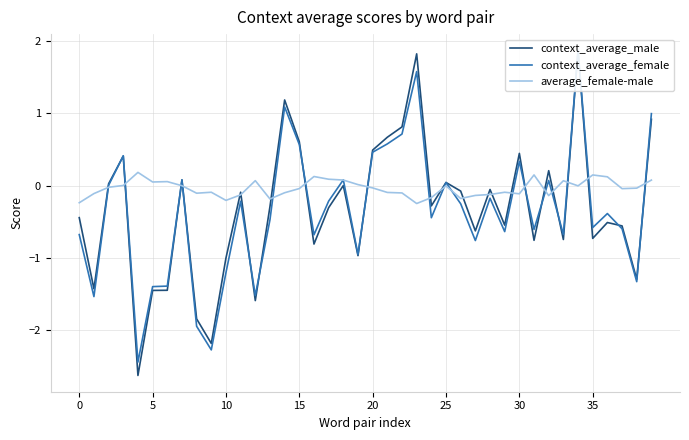

Reading right to left, list all the values displayed in this chart.

context_average_male: 0.9	-1.3	-0.6	-0.5	-0.7	1.9	-0.7	0.2	-0.8	0.4	-0.5	-0.1	-0.6	-0.1	0.0	-0.3	1.8	0.8	0.7	0.5	-1.0	0.0	-0.3	-0.8	0.6	1.2	-0.3	-1.6	-0.1	-1.0	-2.2	-1.8	0.1	-1.4	-1.4	-2.6	0.4	0.0	-1.4	-0.4
context_average_female: 1.0	-1.3	-0.6	-0.4	-0.6	1.9	-0.7	0.1	-0.6	0.3	-0.6	-0.2	-0.8	-0.2	0.0	-0.4	1.6	0.7	0.6	0.5	-0.9	0.1	-0.2	-0.7	0.6	1.1	-0.5	-1.5	-0.2	-1.2	-2.3	-1.9	0.1	-1.4	-1.4	-2.4	0.4	0.0	-1.5	-0.7
average_female-male: 0.1	-0.0	-0.0	0.1	0.1	-0.0	0.1	-0.1	0.2	-0.1	-0.1	-0.1	-0.1	-0.2	-0.0	-0.2	-0.2	-0.1	-0.1	-0.0	0.0	0.1	0.1	0.1	-0.0	-0.1	-0.2	0.1	-0.1	-0.2	-0.1	-0.1	0.0	0.1	0.1	0.2	0.0	-0.0	-0.1	-0.2